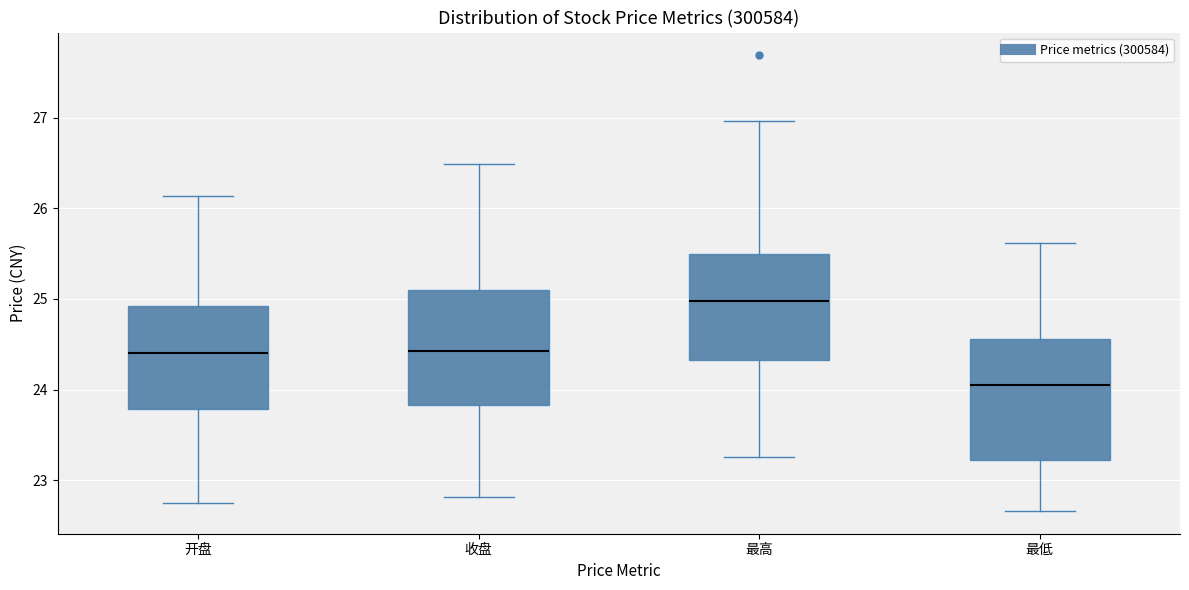

Reading left to right, read every box against the y-axis: the position of its median line, the range the box covers, and the ends of its whiskers. The values are not printed on the chart, so give them approximately, as read against the axis.

开盘: median 24.4, box 23.8 to 24.9, whiskers 22.8 to 26.1
收盘: median 24.4, box 23.8 to 25.1, whiskers 22.8 to 26.5
最高: median 25.0, box 24.3 to 25.5, whiskers 23.3 to 27.0
最低: median 24.1, box 23.2 to 24.6, whiskers 22.7 to 25.6